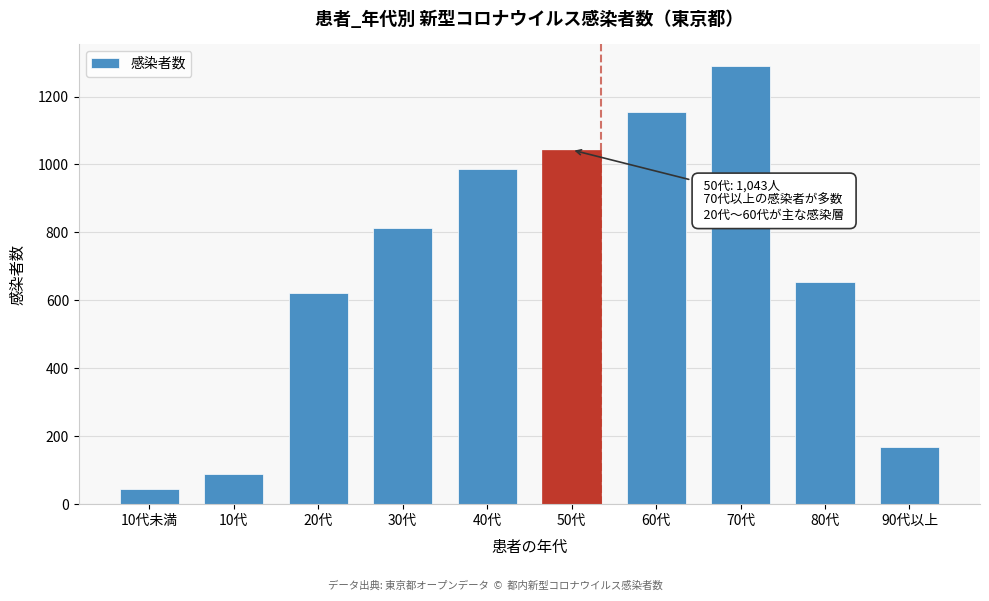

Reading left to right, list all the values displayed in this chart.

10代未満=45	10代=89	20代=623	30代=812	40代=987	50代=1043	60代=1156	70代=1289	80代=654	90代以上=169